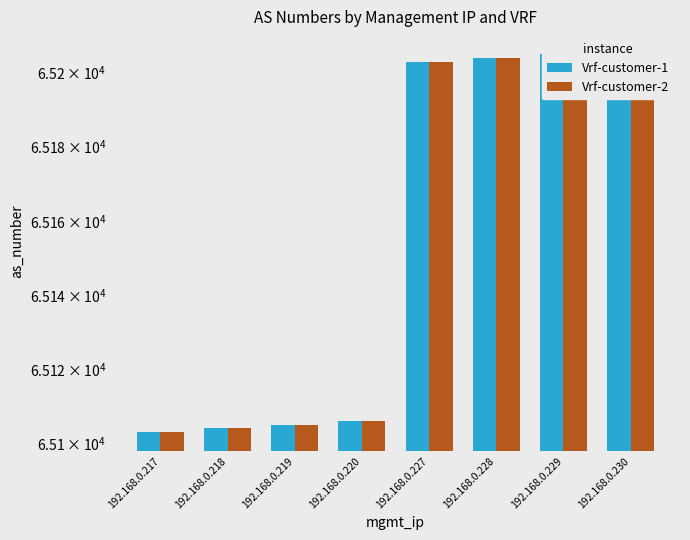

Which series has the widest spread of values?

Vrf-customer-1